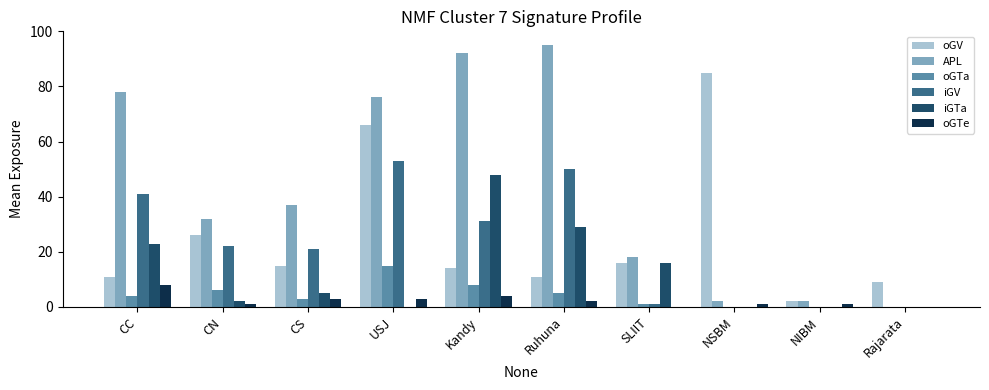

Are the bars horizontal?

No